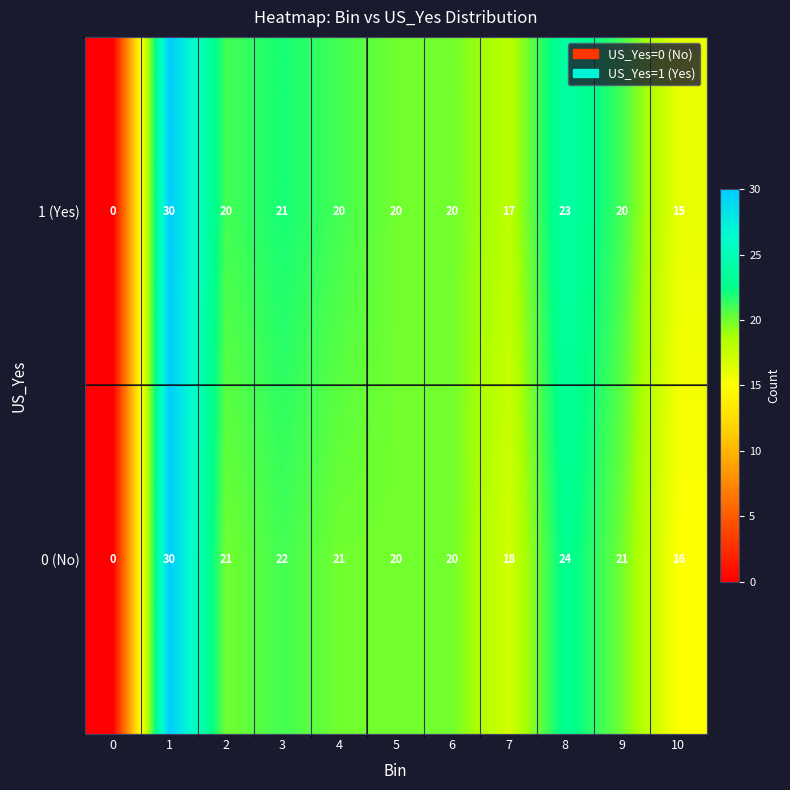

Between 1 and 3, which series saw the biggest shift?

1 (Yes)